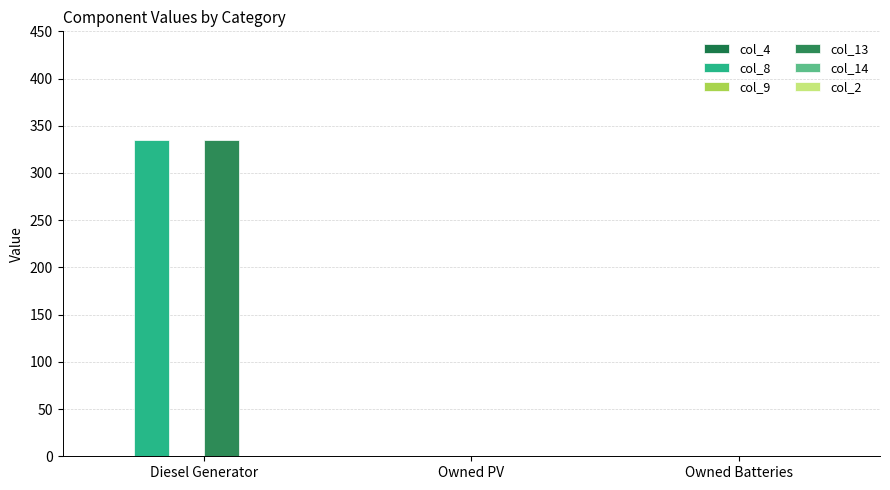

How many groups of bars are there?

3